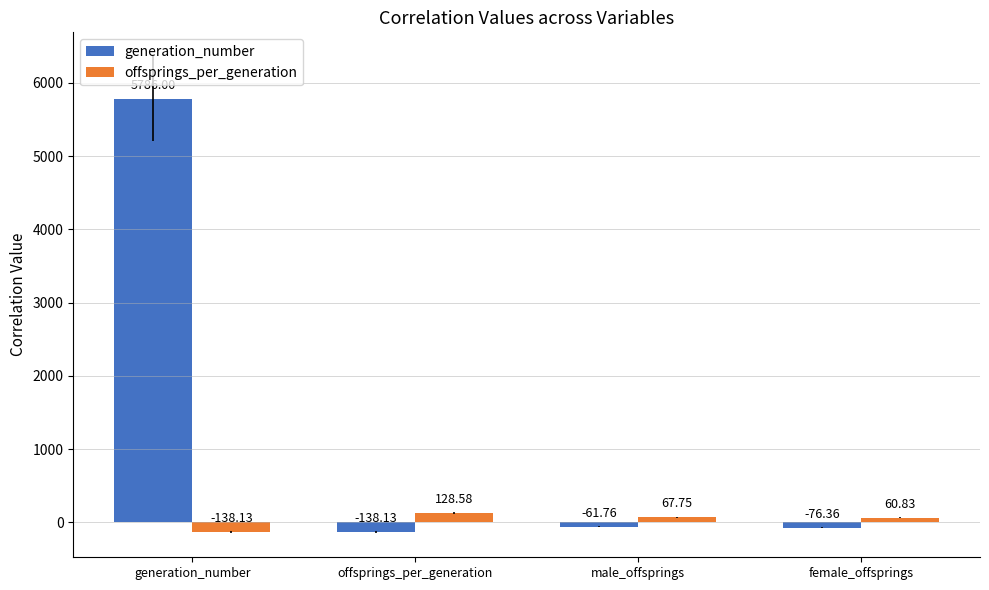

Between offsprings_per_generation and female_offsprings, which series saw the biggest shift?

offsprings_per_generation